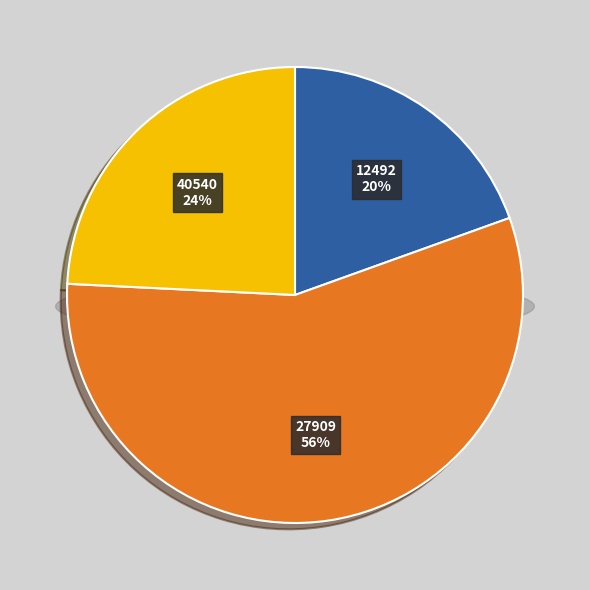

Which slice represents more than half of the pie?

27909